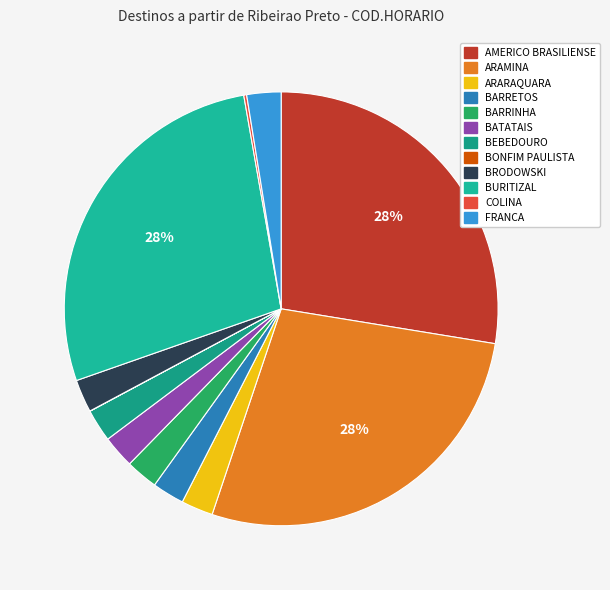

How many segments does this pie chart have?

12